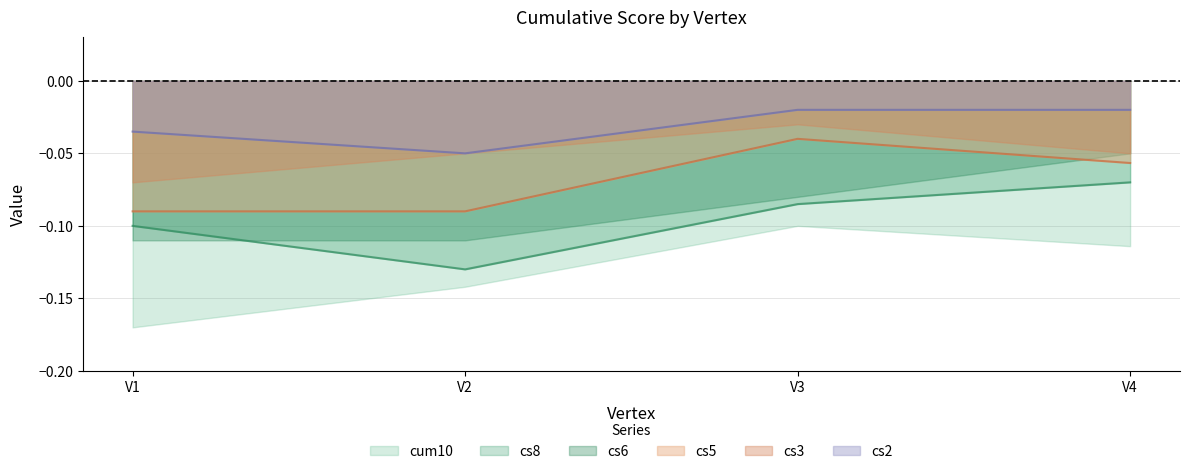

The cs5 series shows -0.1 at V2. True or false?

True